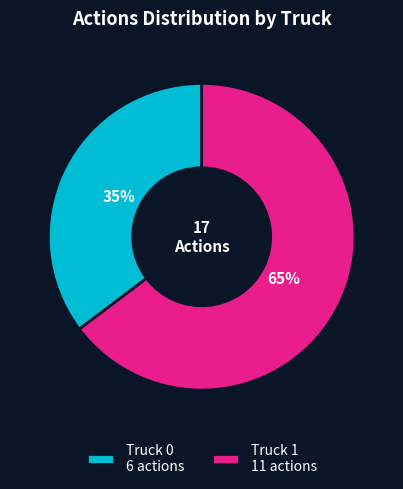

What is the largest slice in the pie chart?

Truck 1